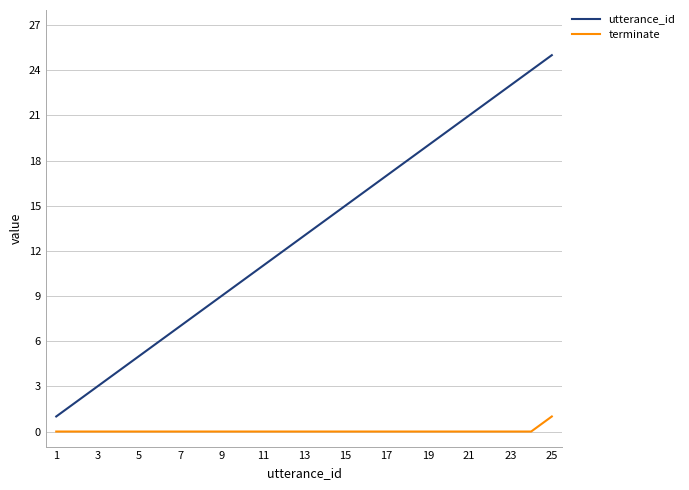

Which series has the largest total across all categories?

utterance_id